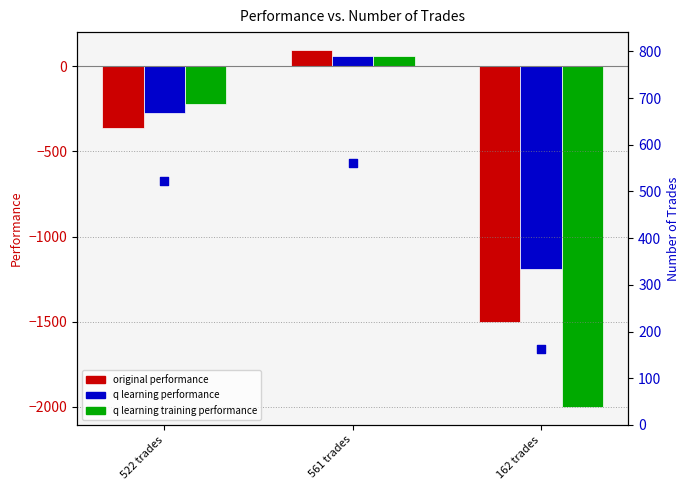

At which category is the sum across all series the highest?

561 trades